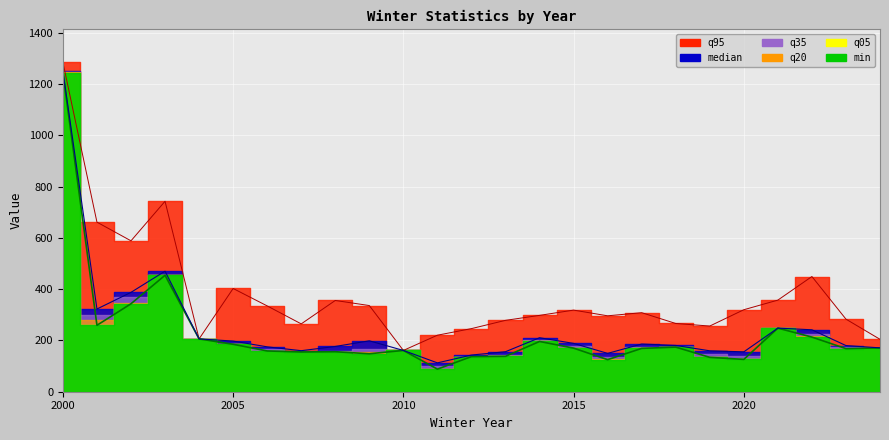

What is the difference between the maximum and minimum values in the median series?

1138.5